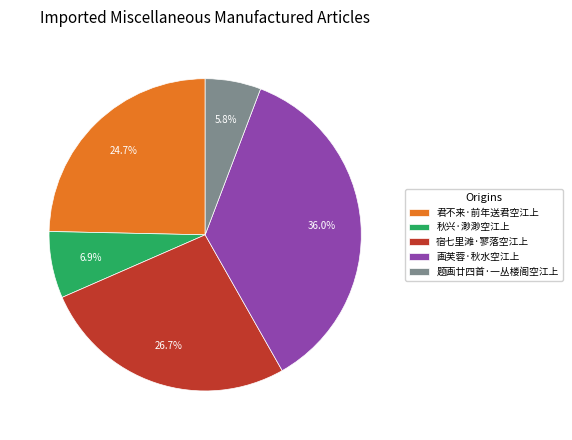

To the nearest percent, what is the difference between the 题画廿四首·一丛楼阁空江上 and 宿七里滩·寥落空江上 slice percentages?

21%